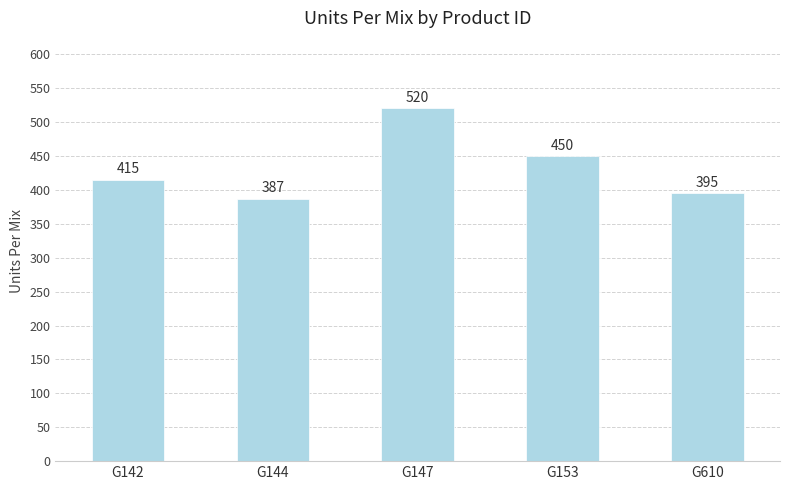

The value at G144 is 387. True or false?

True